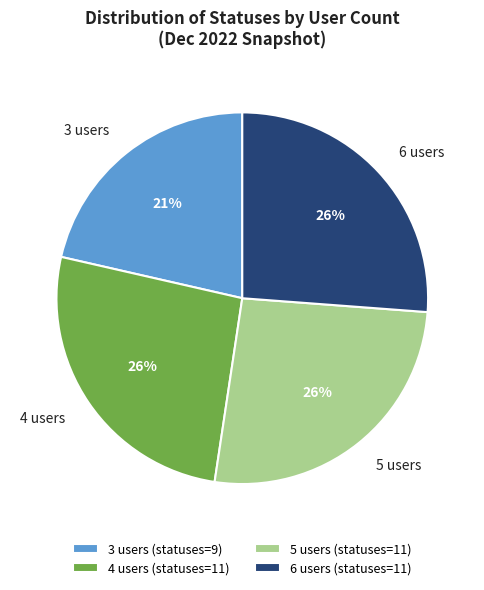

To the nearest percent, what percentage of the pie is 3 users (statuses=9)?

21%